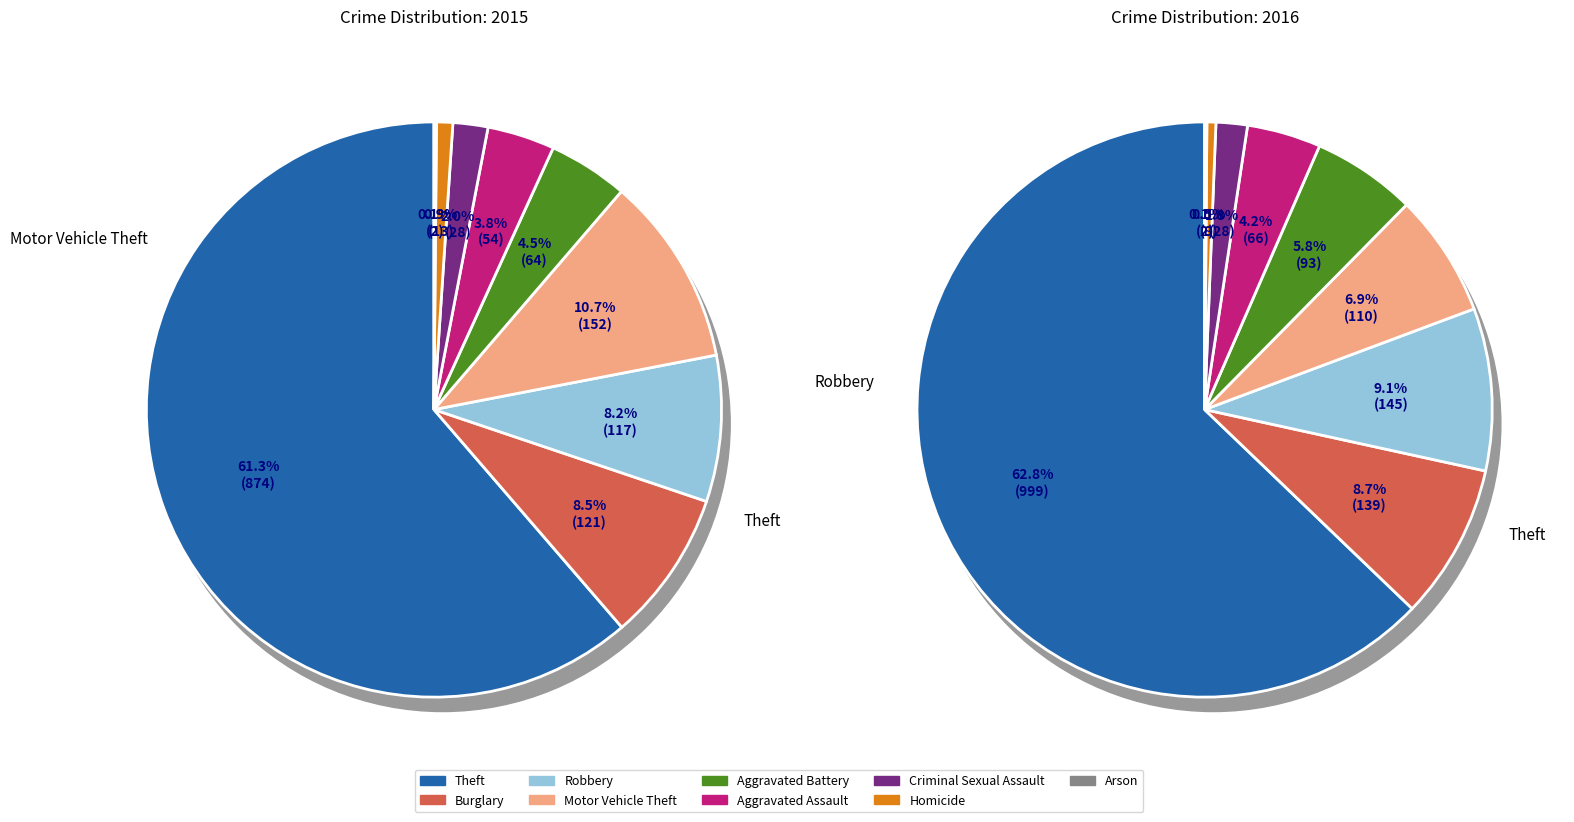

Between Homicide and Aggravated Assault, which is larger?

Aggravated Assault